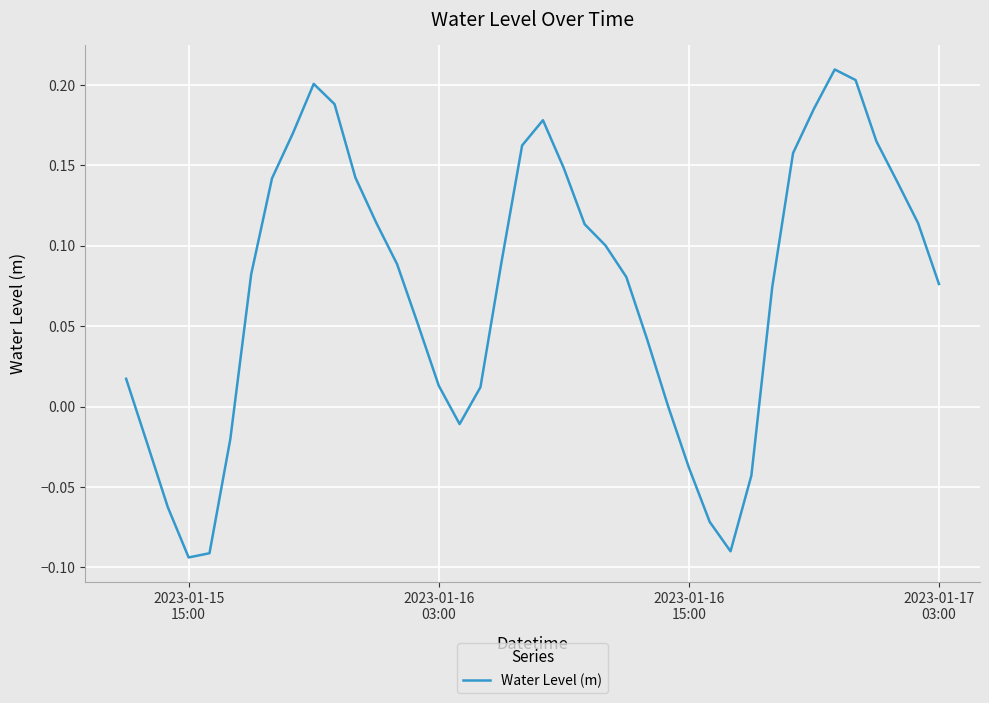

What is the difference between the maximum and minimum values?

0.3